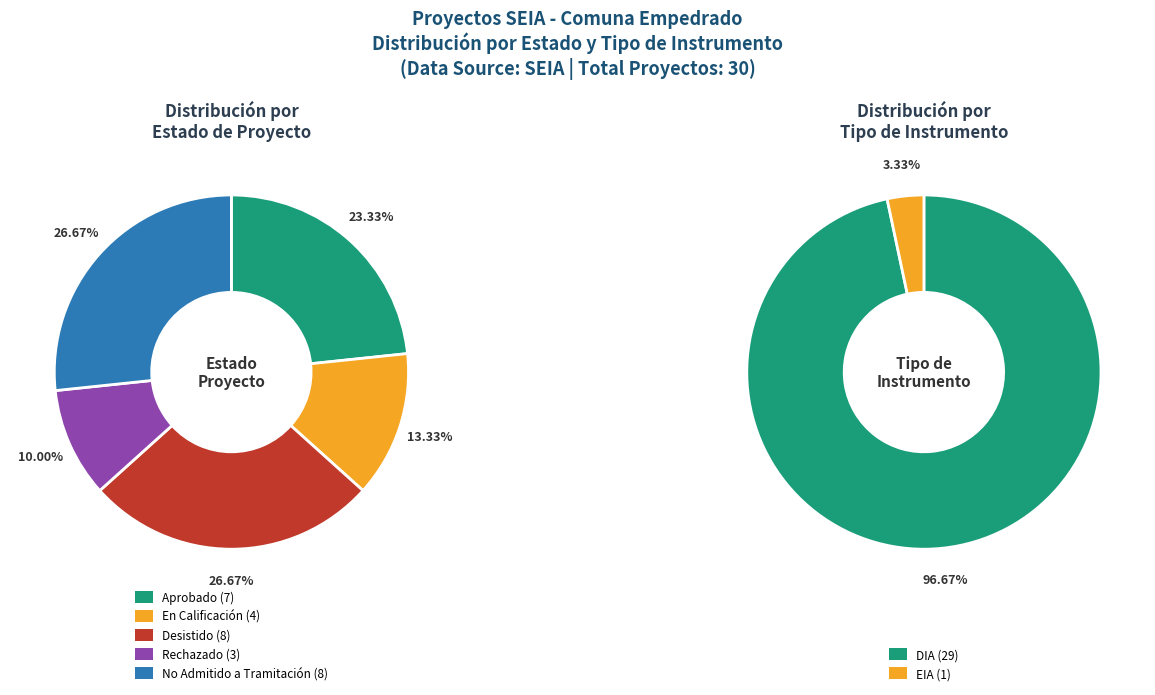

How much of the chart is everything except Desistido?

73.3%